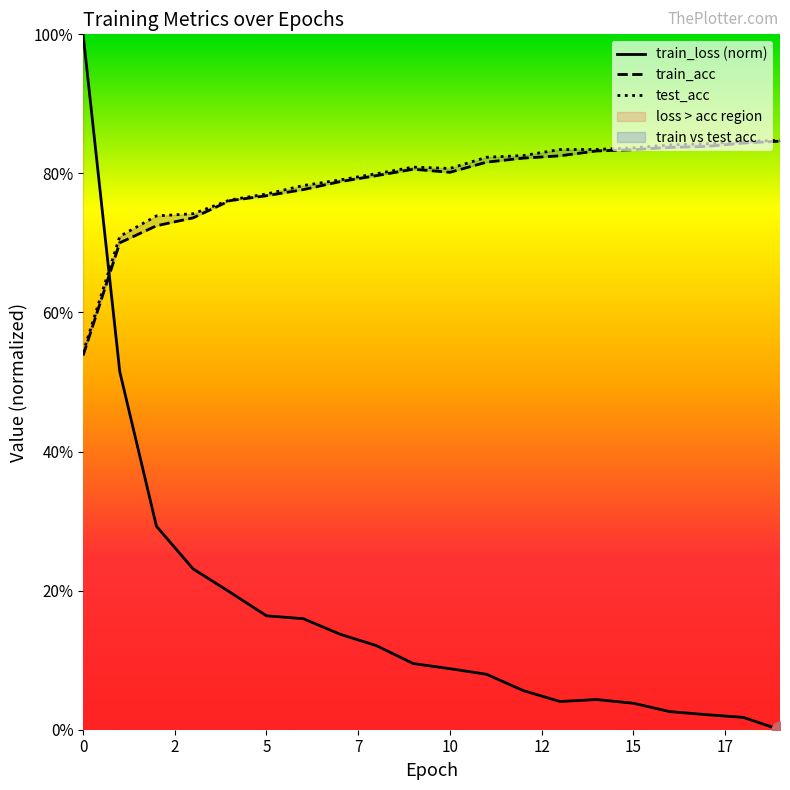

What is the total value across all series at 7?

1.7